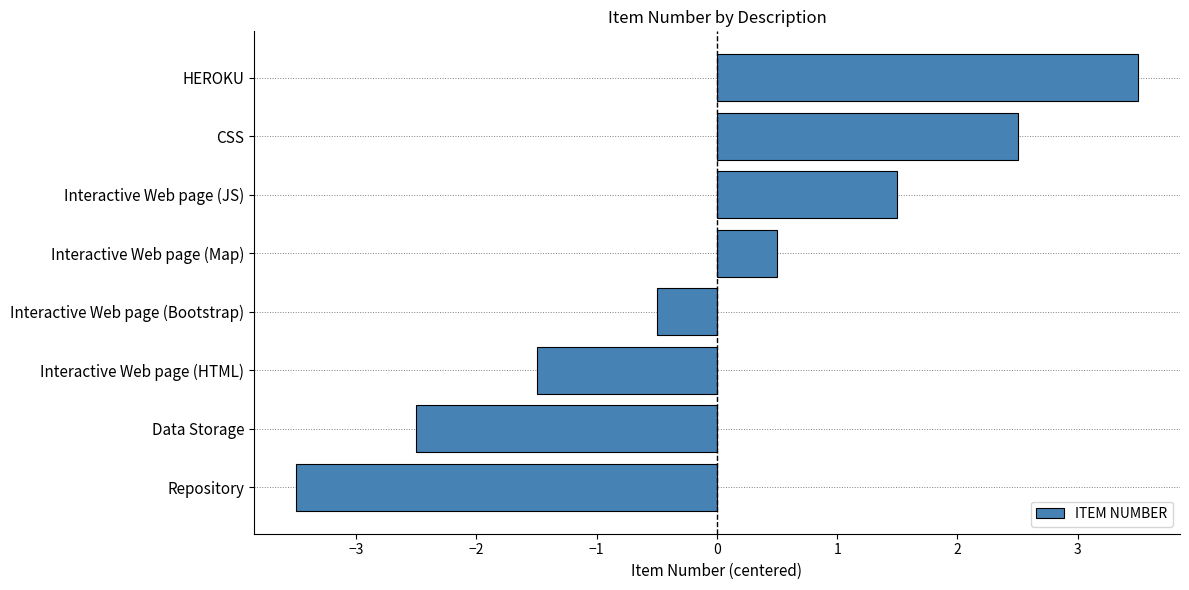

Approximately how many times larger is the value at CSS compared to HEROKU?

0.7